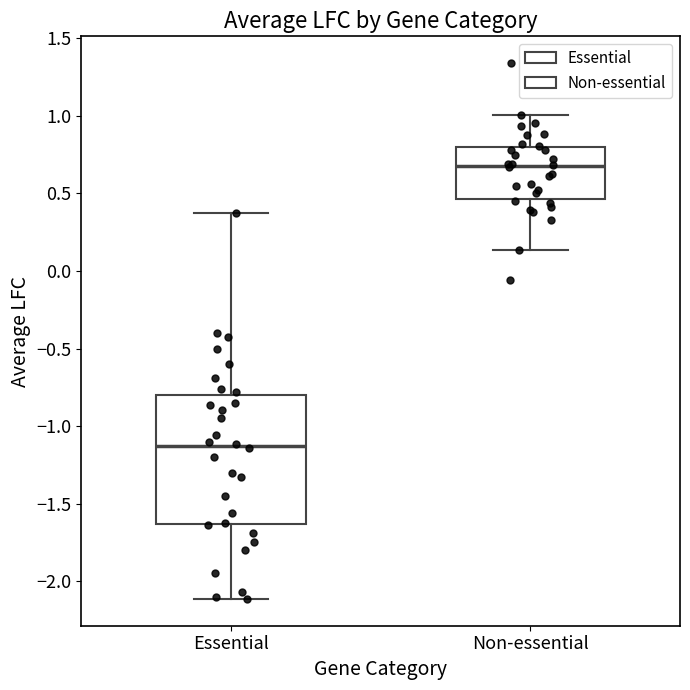

Reading left to right, transcribe this box plot: for each box, give where its median line is, the range the box spans, and where its two whiskers end, as read against the y-axis. The values are not printed on the chart, so give them approximately, as read against the axis.

Essential: median -1.15, box -1.65 to -0.80, whiskers -2.10 to 0.35
Non-essential: median 0.70, box 0.45 to 0.80, whiskers 0.15 to 1.00